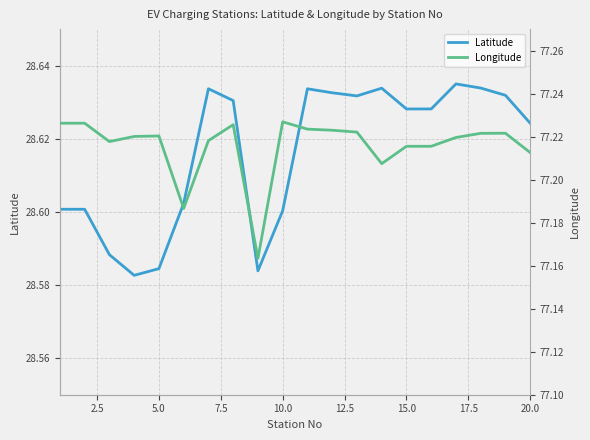

The Latitude series shows 10.1 at 5.0. True or false?

False